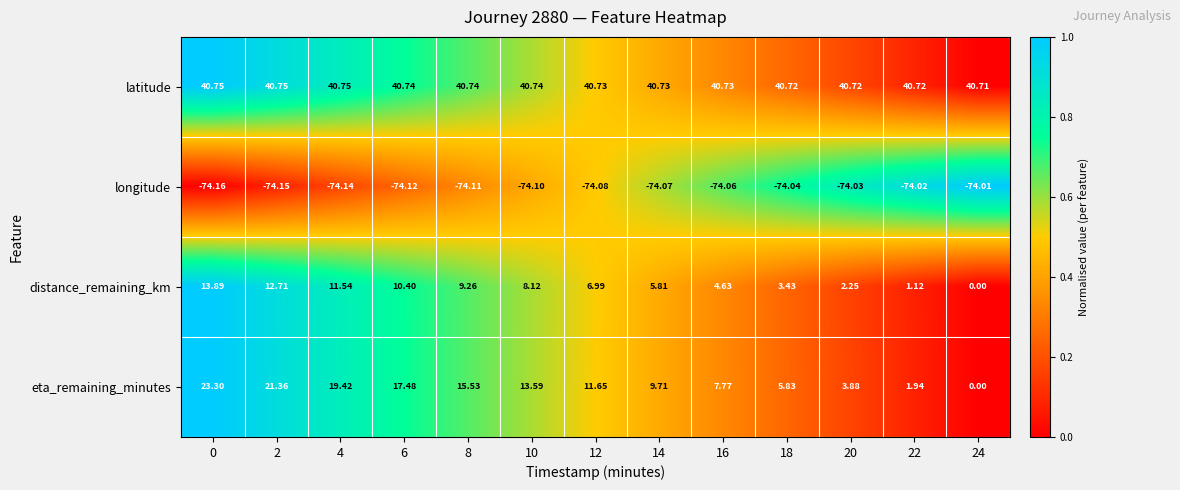

At how many categories does at least one series exceed 0?

13